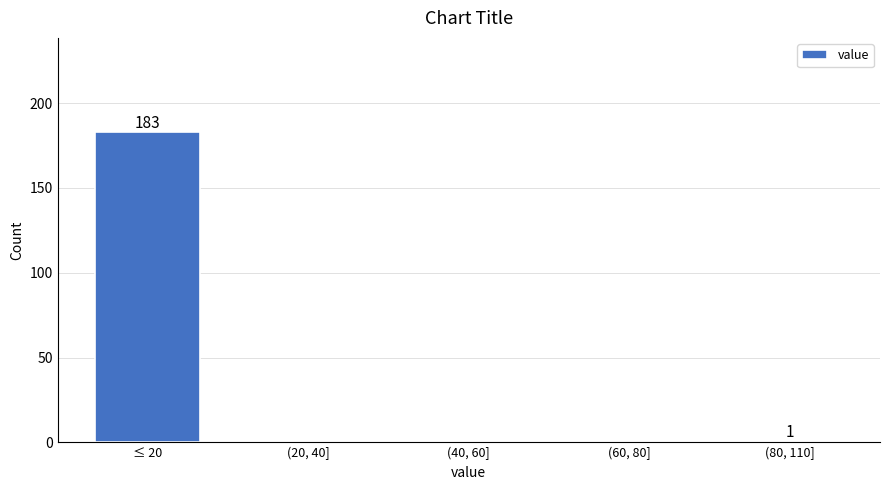

Reading left to right, transcribe all the data shown in this chart.

≤ 20=183	(20, 40]=0	(40, 60]=0	(60, 80]=0	(80, 110]=1